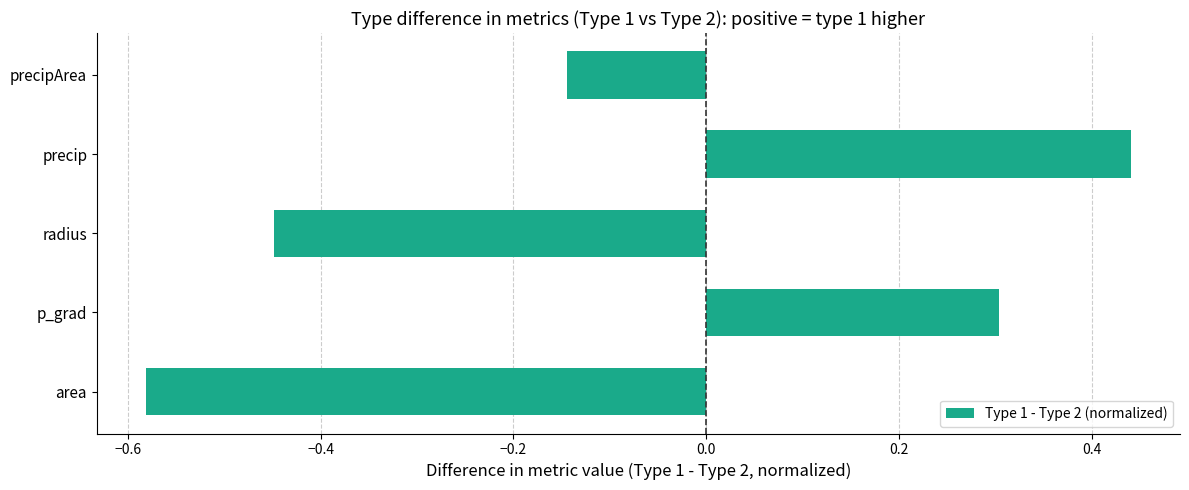

Which label corresponds to the largest value in the chart?

precip